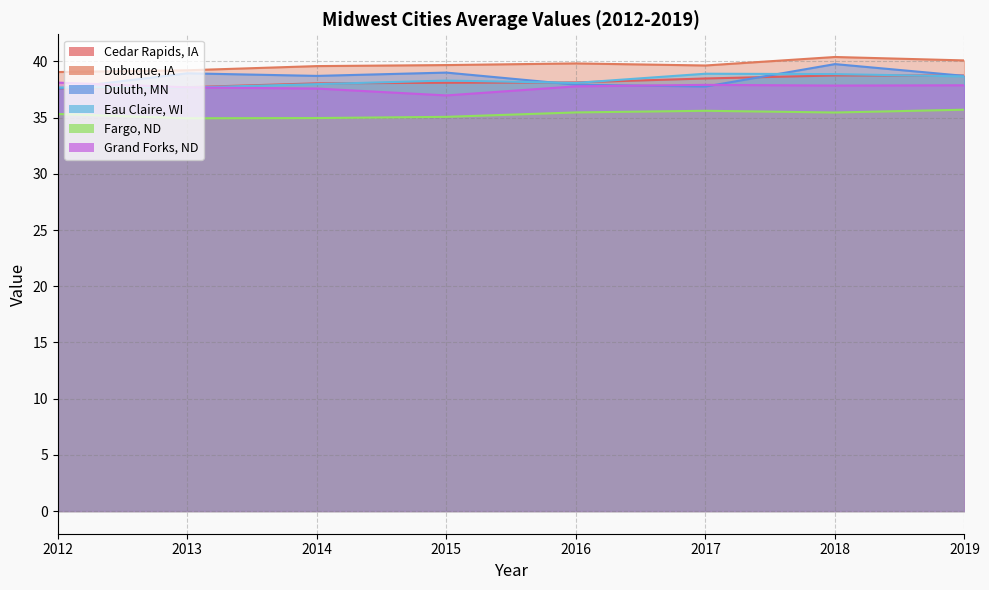

Reading right to left, what are all the values shown in this chart?

Cedar Rapids, IA: 2019=38.7	2018=38.8	2017=38.5	2016=38.1	2015=38.1	2014=38.1	2013=37.7	2012=37.6
Dubuque, IA: 2019=40.1	2018=40.4	2017=39.6	2016=39.8	2015=39.7	2014=39.6	2013=39.2	2012=39.1
Duluth, MN: 2019=38.7	2018=39.8	2017=37.8	2016=37.9	2015=39.0	2014=38.7	2013=38.9	2012=37.6
Eau Claire, WI: 2019=38.7	2018=38.9	2017=38.9	2016=38.1	2015=38.3	2014=38.0	2013=37.7	2012=37.7
Fargo, ND: 2019=35.7	2018=35.5	2017=35.6	2016=35.5	2015=35.1	2014=35.0	2013=34.9	2012=35.3
Grand Forks, ND: 2019=37.9	2018=37.9	2017=37.9	2016=37.8	2015=37.0	2014=37.6	2013=37.7	2012=38.1